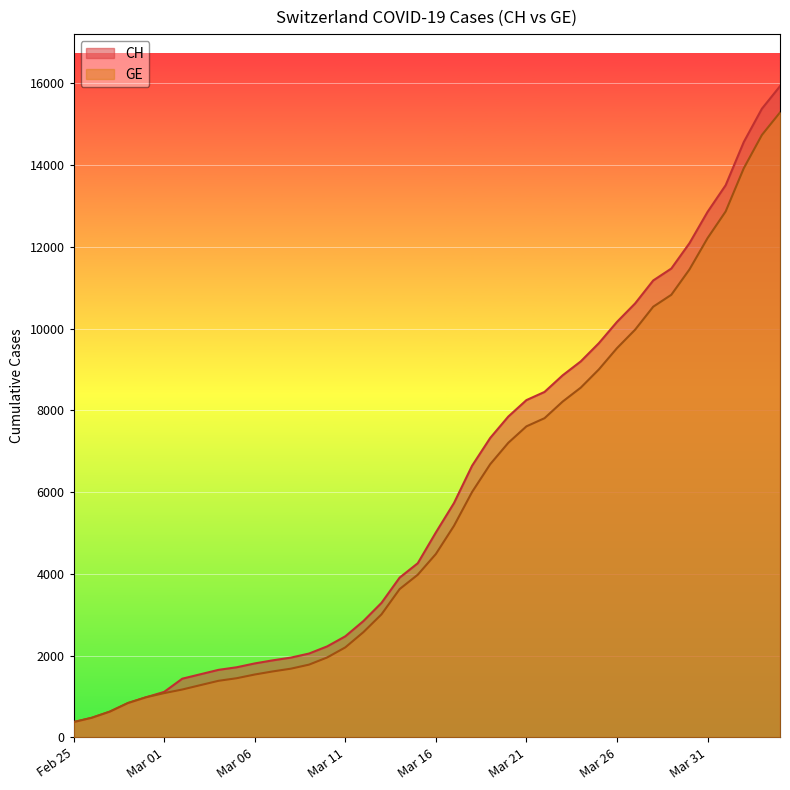

What is the difference between the highest and lowest values at 2020-03-18?

642